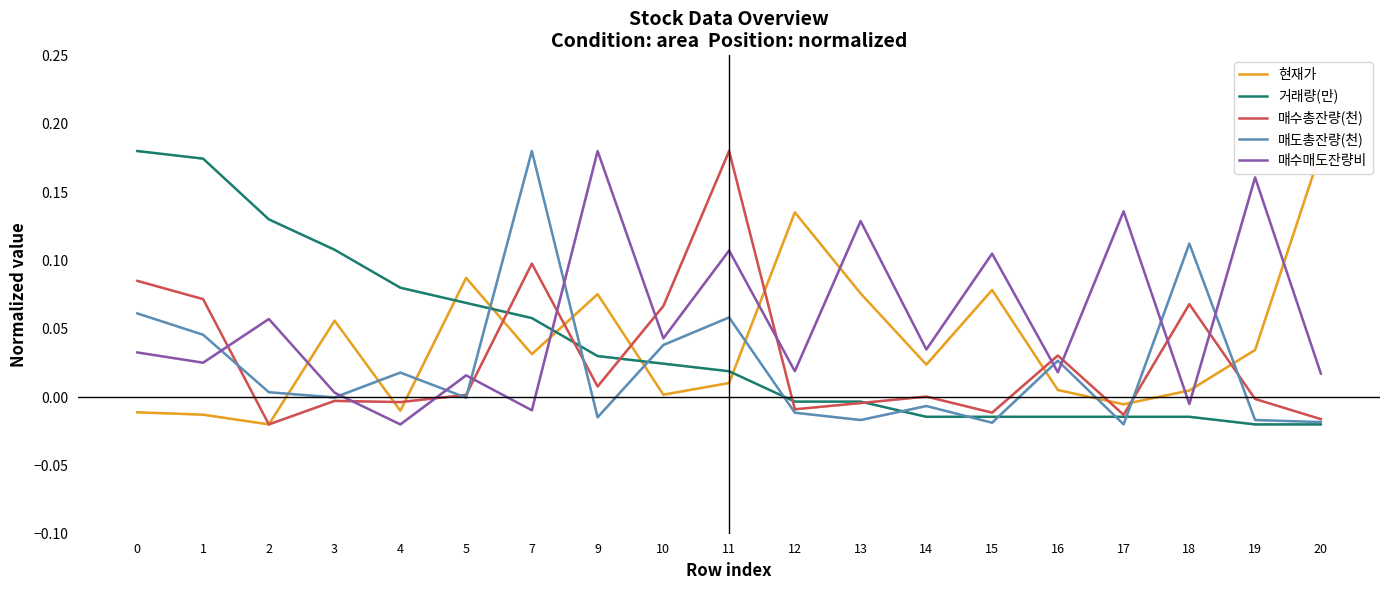

Where do 거래량(만) and 현재가 first cross each other?

4 and 5